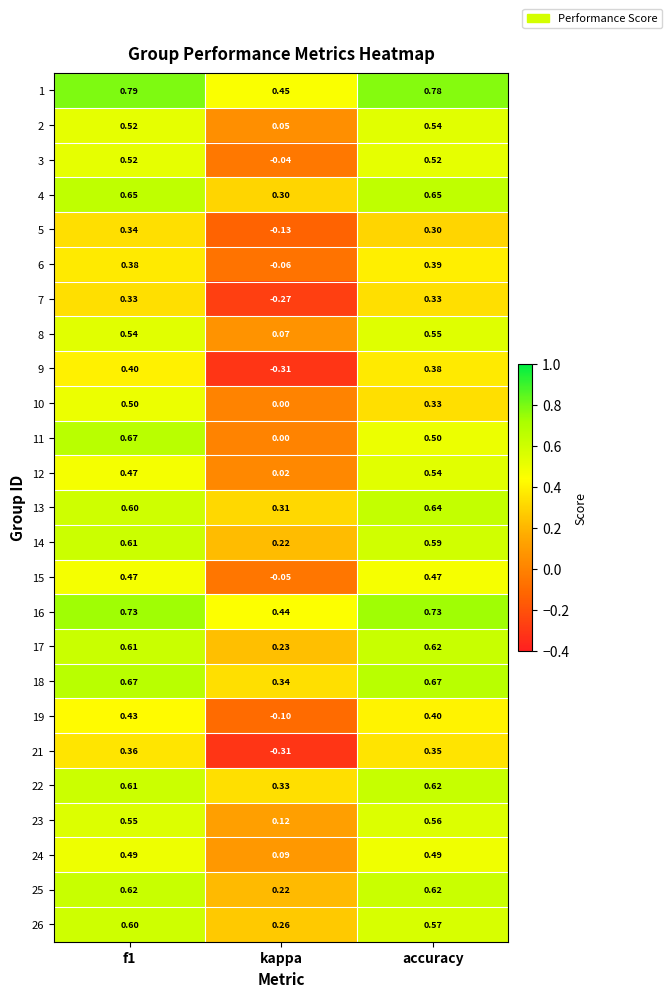

At which label does 26 reach its minimum?

kappa